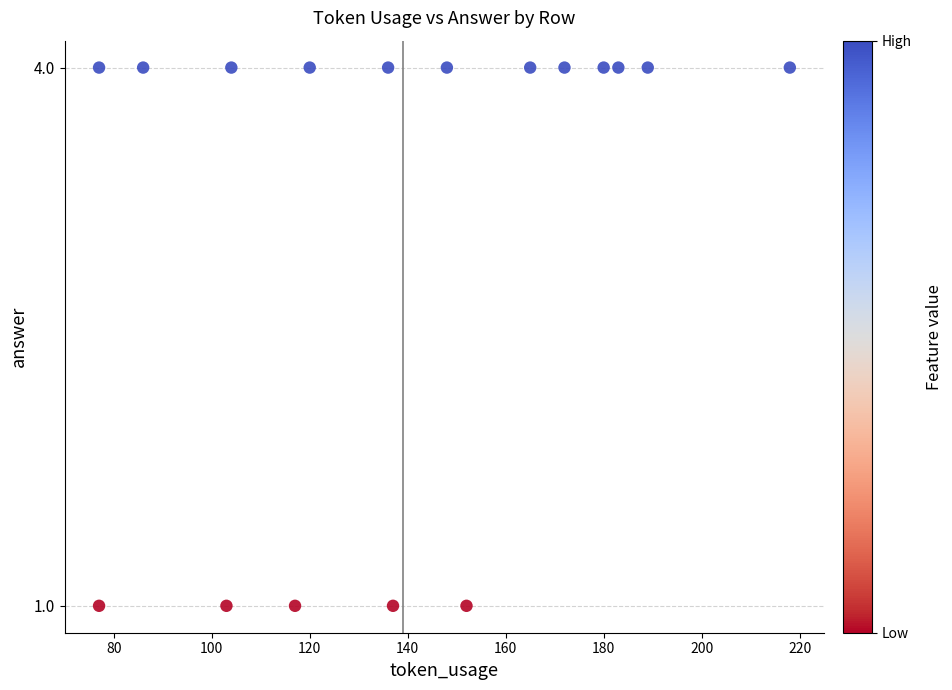

What is the range of Y values (max minus min)?

3